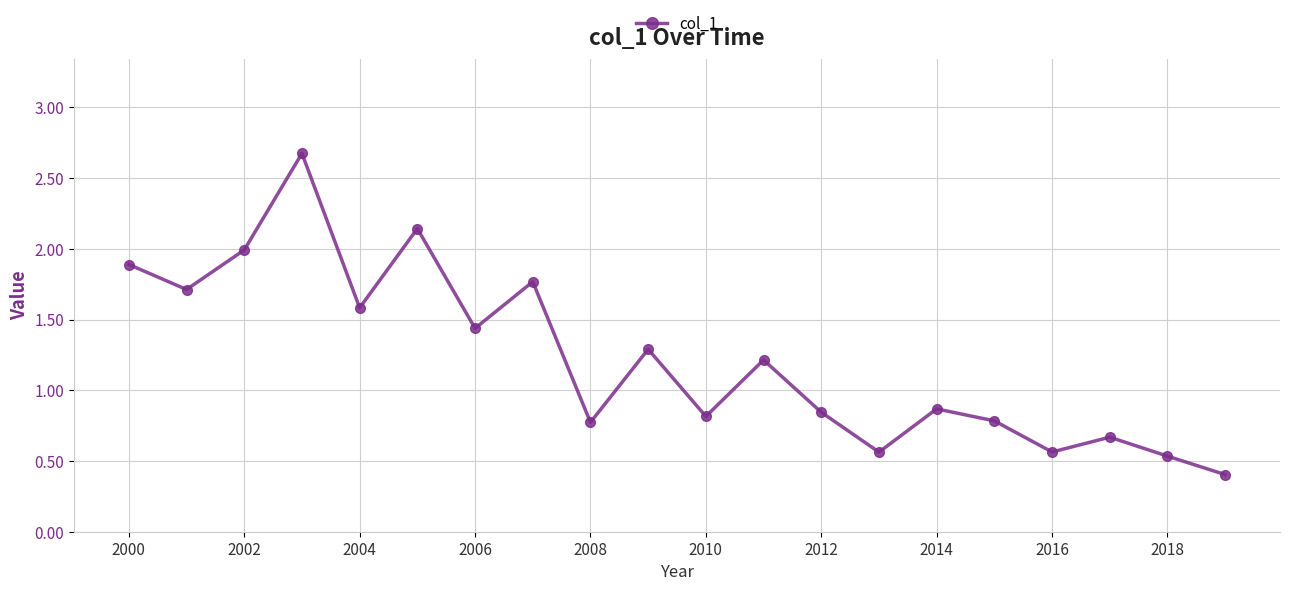

Does the chart display data point markers on the line(s)?

Yes